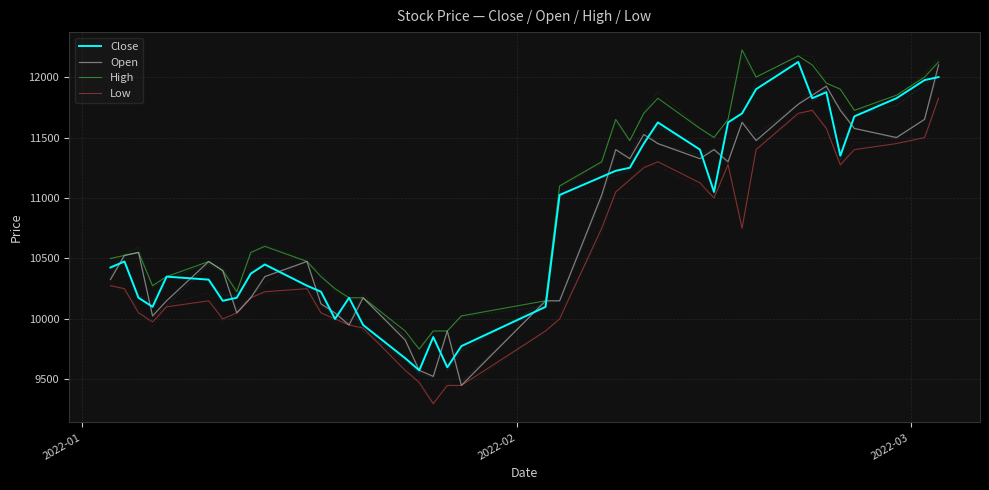

At how many categories does at least one series exceed 9517?

40